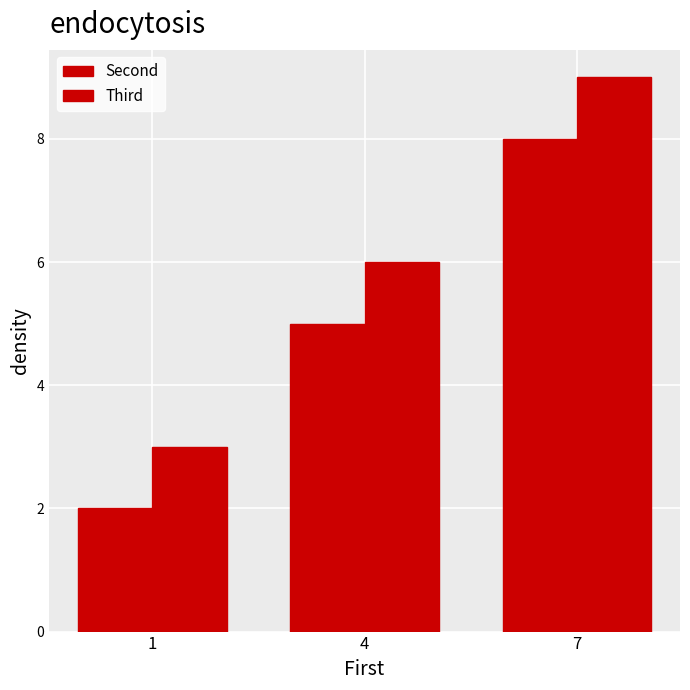

Where is Second nearest to the value 5?

4